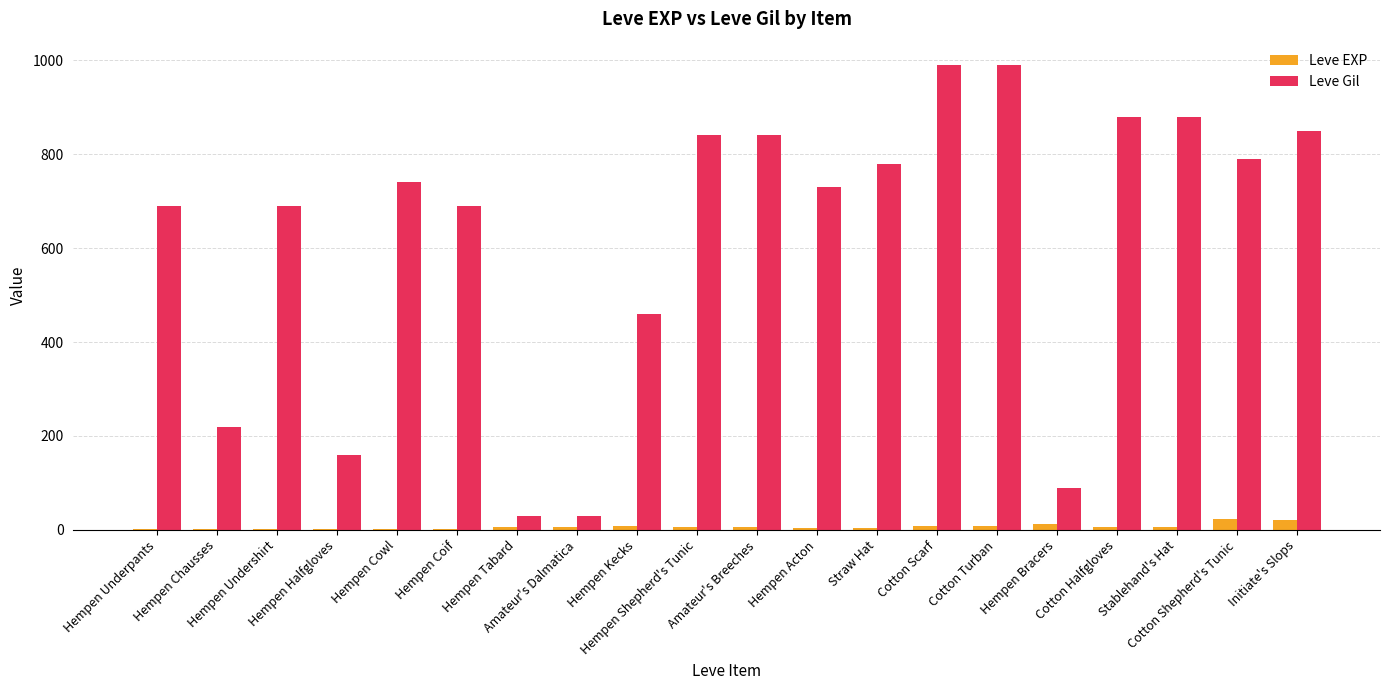

What is the maximum value for Leve Gil?

990